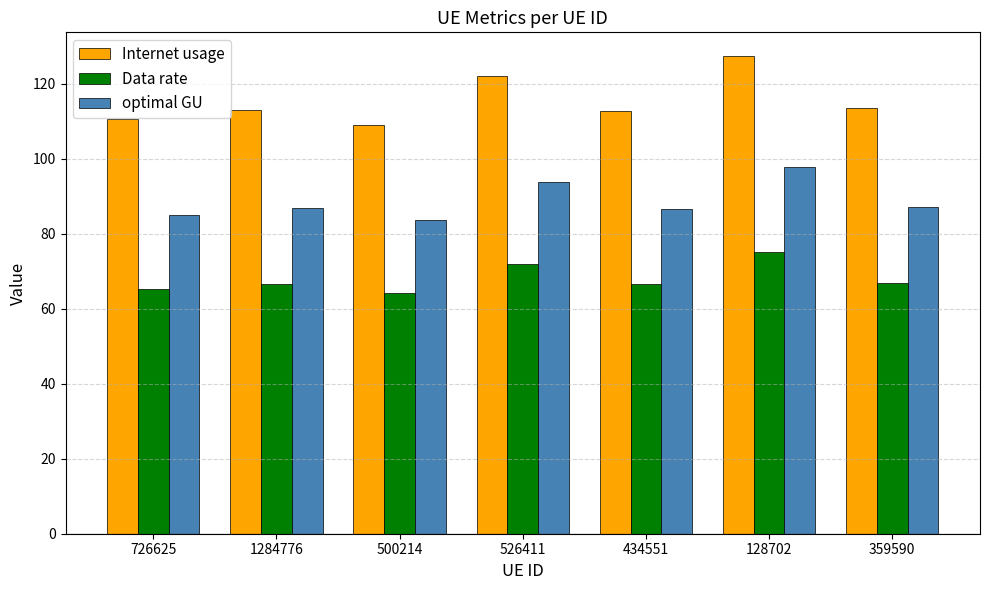

Are the bars grouped side by side (vs. stacked)?

Yes